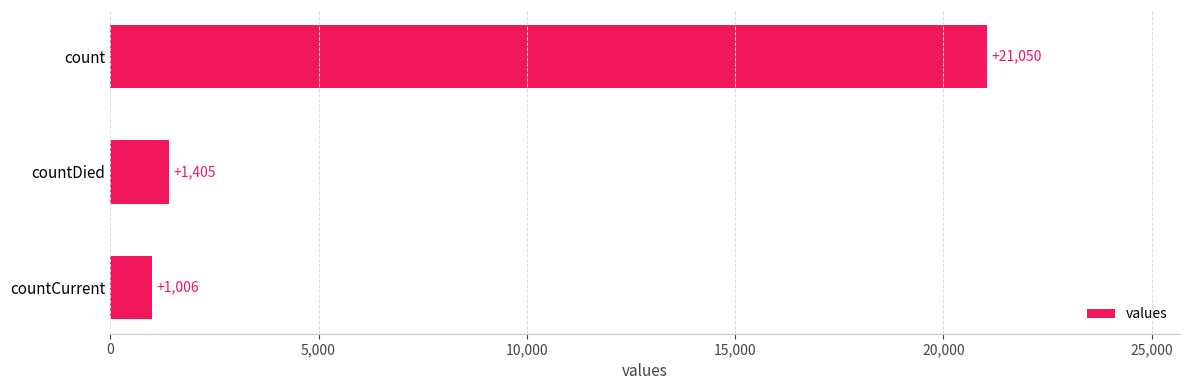

At which label is the value closest to 11028?

countDied